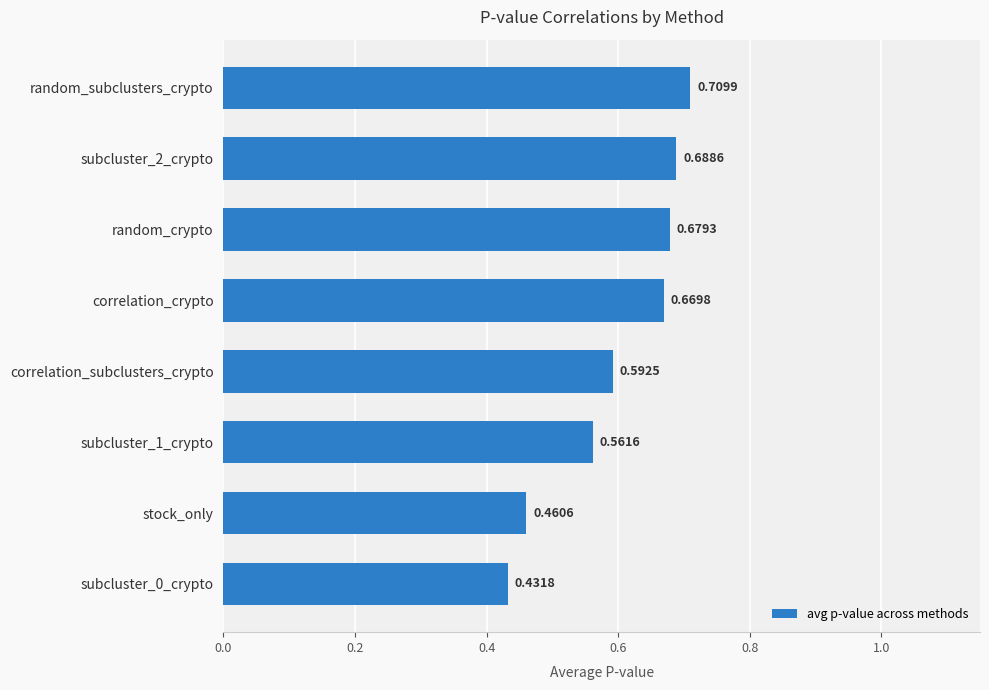

Rank the categories by value from highest to lowest.

random_subclusters_crypto, subcluster_2_crypto, random_crypto, correlation_crypto, correlation_subclusters_crypto, subcluster_1_crypto, stock_only, subcluster_0_crypto